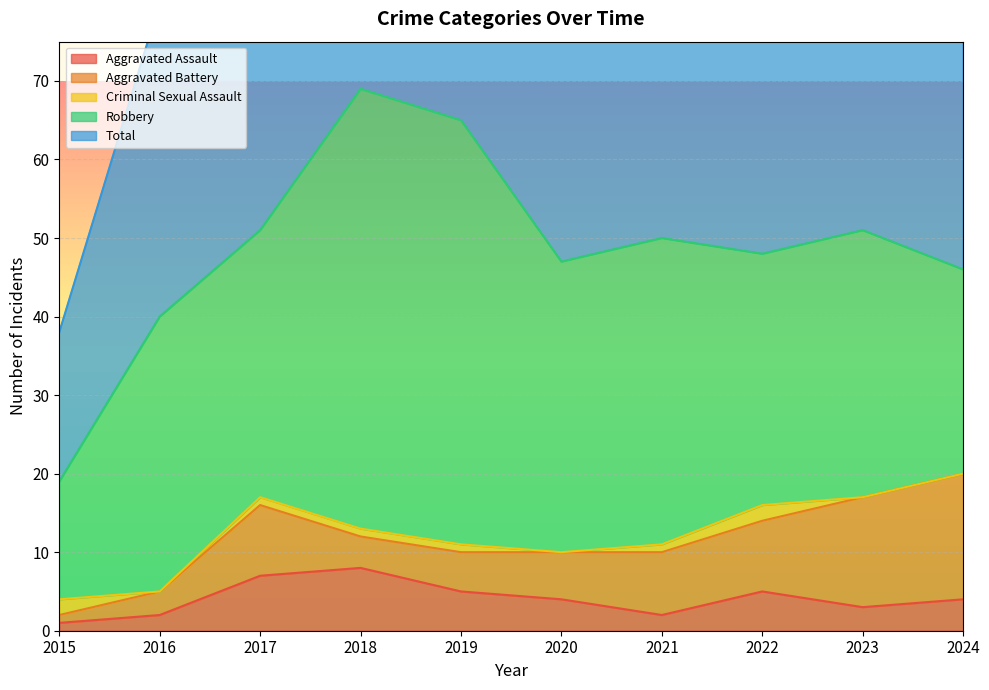

Rank the categories by Aggravated Assault value from lowest to highest.

2015, 2016, 2021, 2023, 2020, 2024, 2019, 2022, 2017, 2018